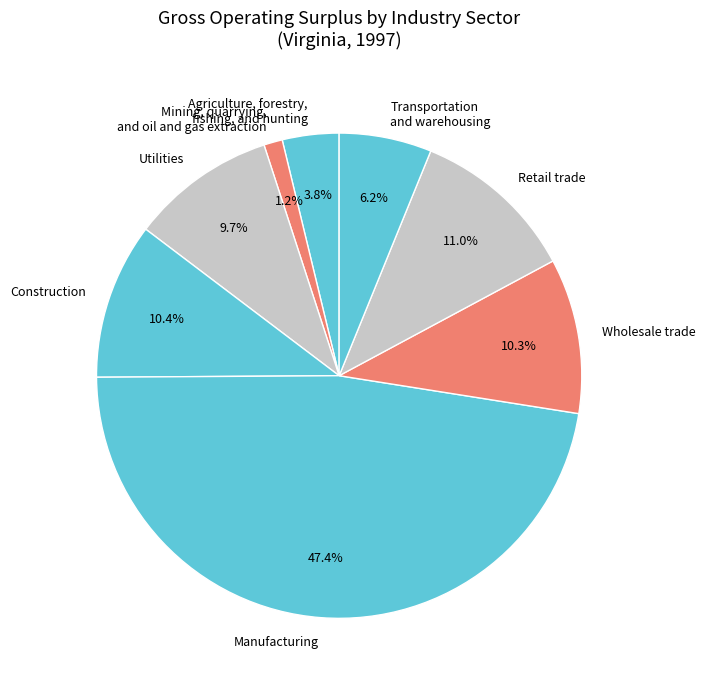

Rank the categories by value from lowest to highest.

Mining, quarrying, and oil and gas extraction, Agriculture, forestry, fishing, and hunting, Transportation and warehousing, Utilities, Wholesale trade, Construction, Retail trade, Manufacturing